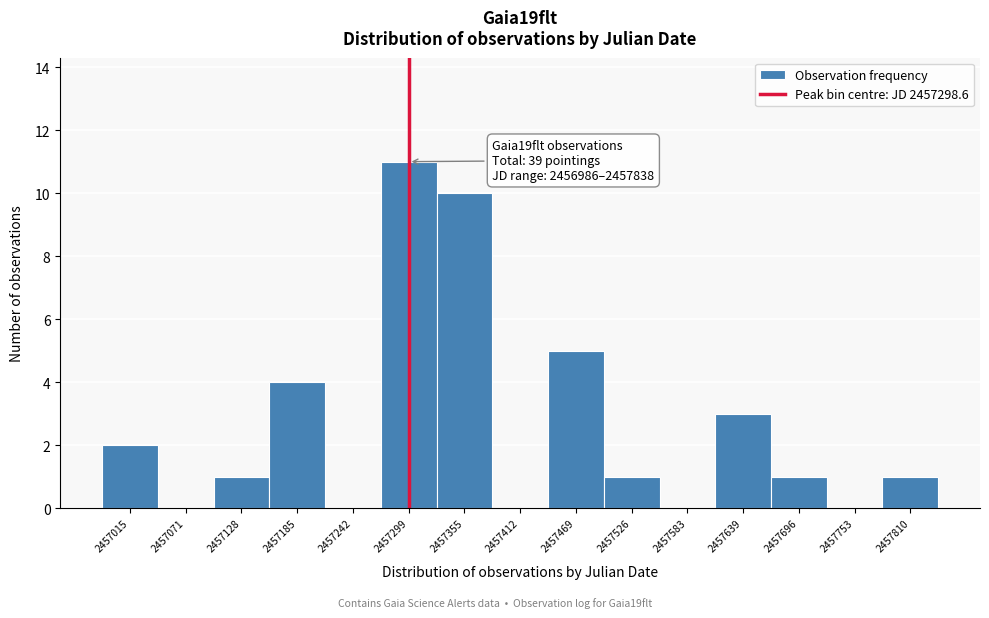

Which range on the x-axis has the tallest bar?

2457270 to 2457330